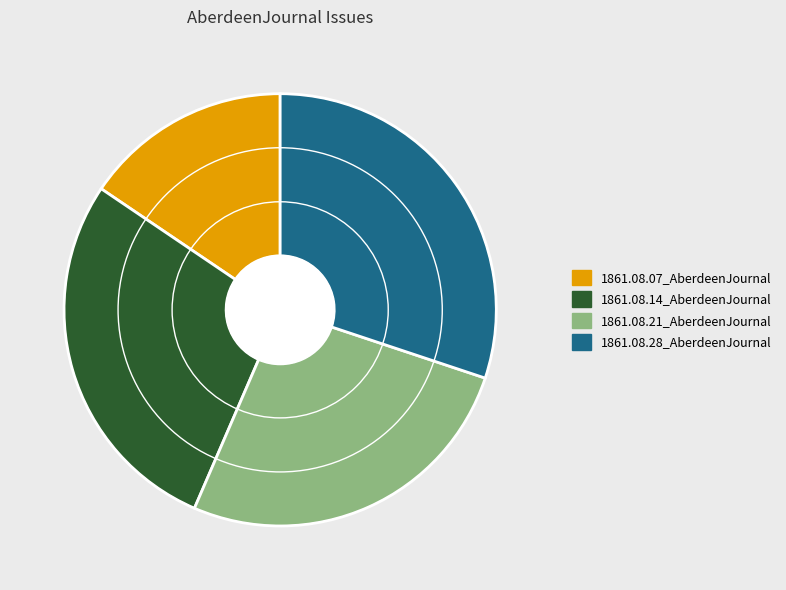

Do 1861.08.07_AberdeenJournal and 1861.08.14_AberdeenJournal together represent more than half of the pie?

No